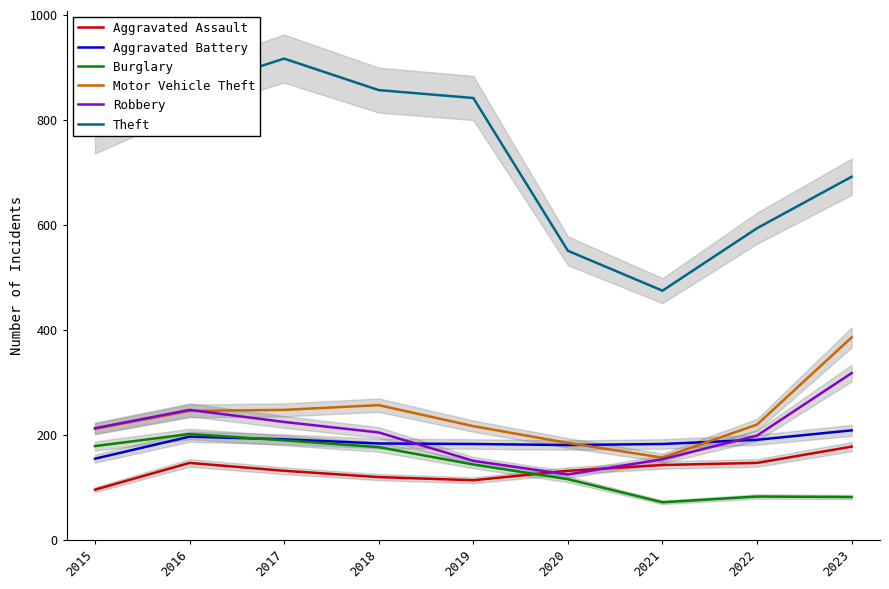

Which category has the highest value in the Aggravated Assault series?

2023